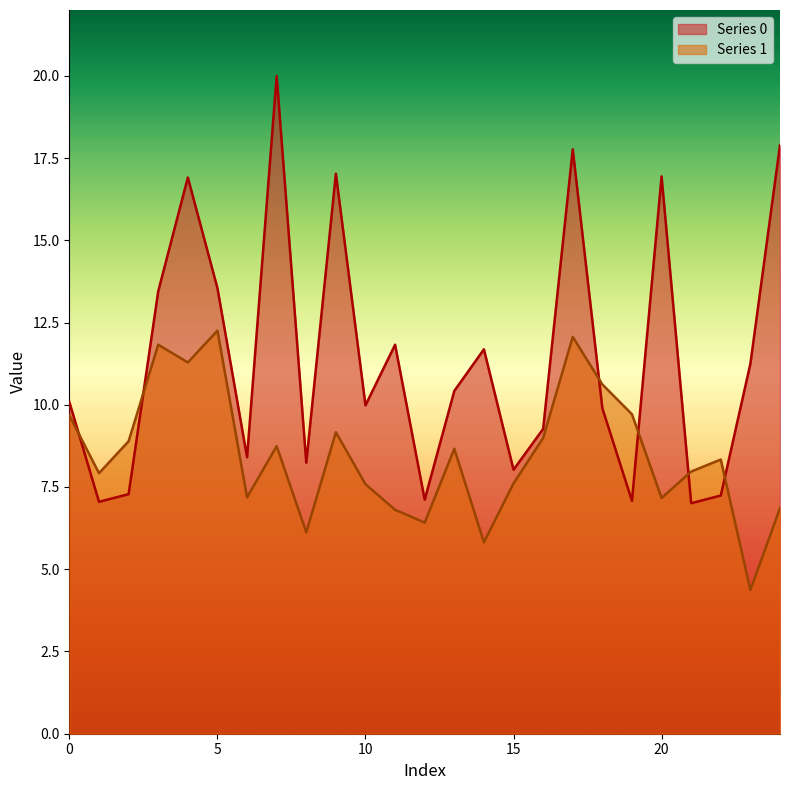

What is the sum of the Series 0 values at 7 and 4?

36.9